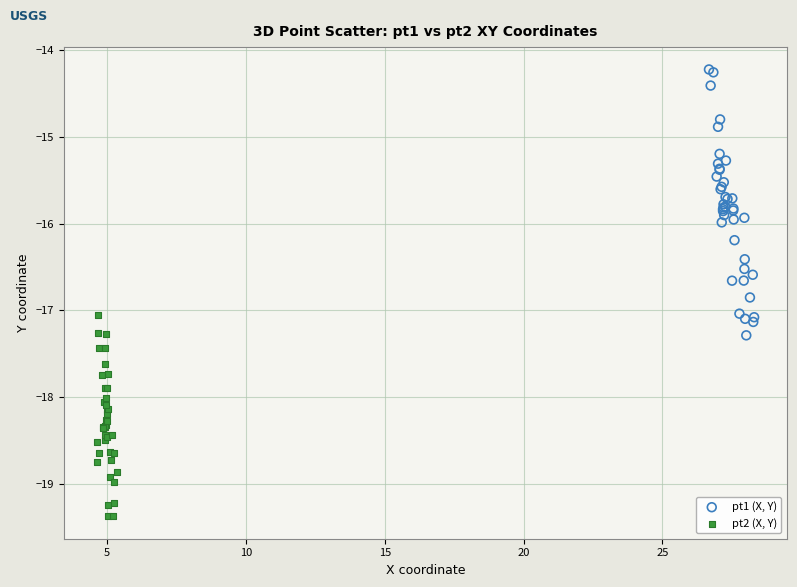

Which series has the widest spread of Y values?

pt1 (X, Y)